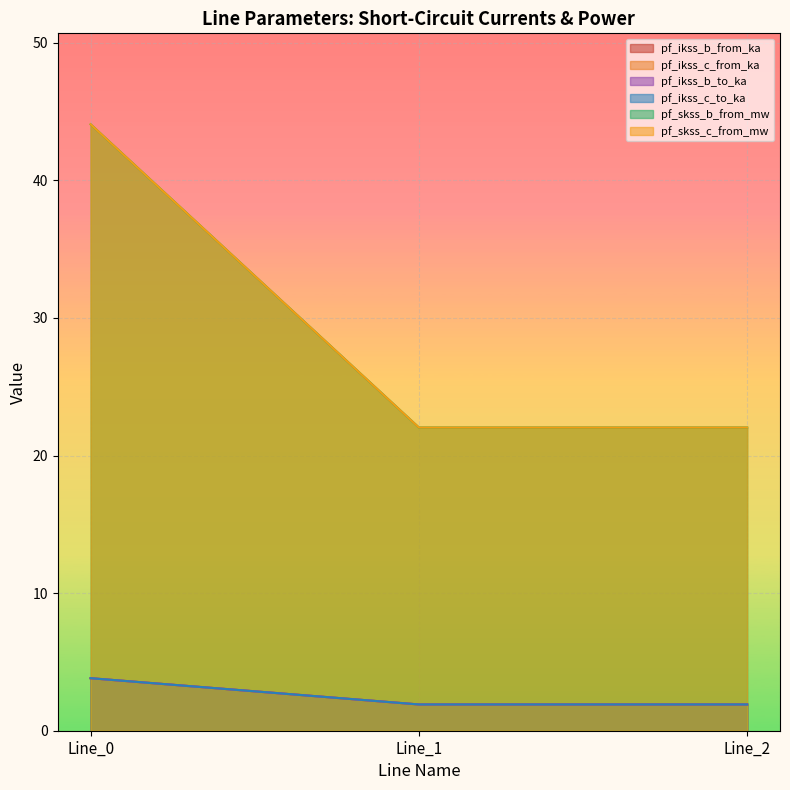

Does the chart display data point markers on the line(s)?

No